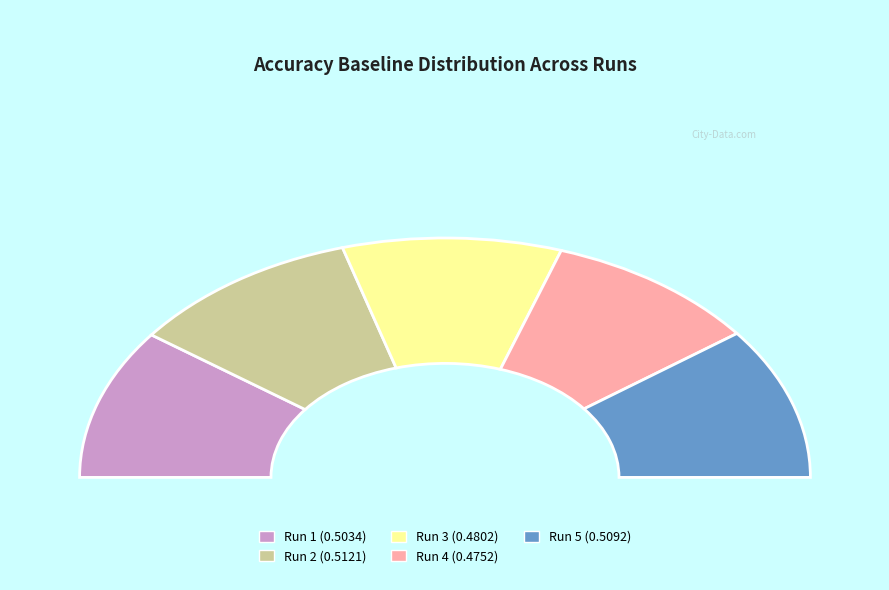

What is the smallest slice in the pie chart?

4